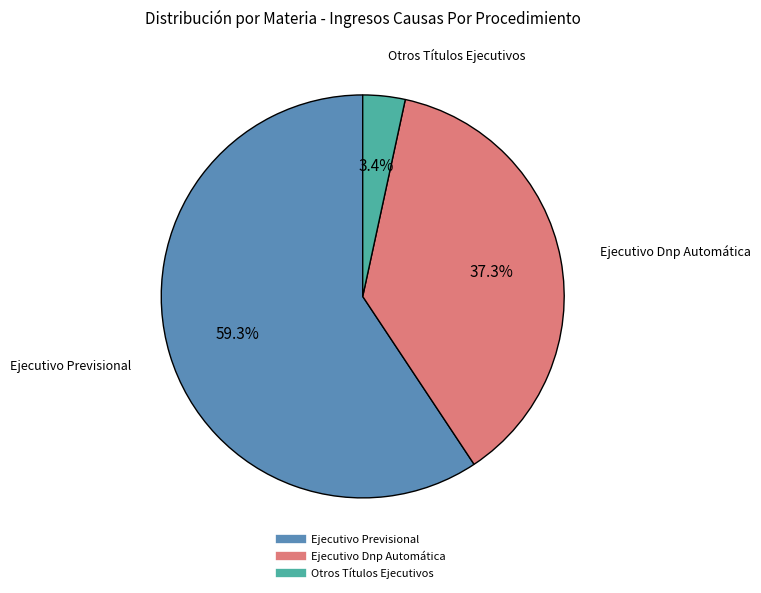

Rank the categories by value from highest to lowest.

Ejecutivo Previsional, Ejecutivo Dnp Automática, Otros Títulos Ejecutivos